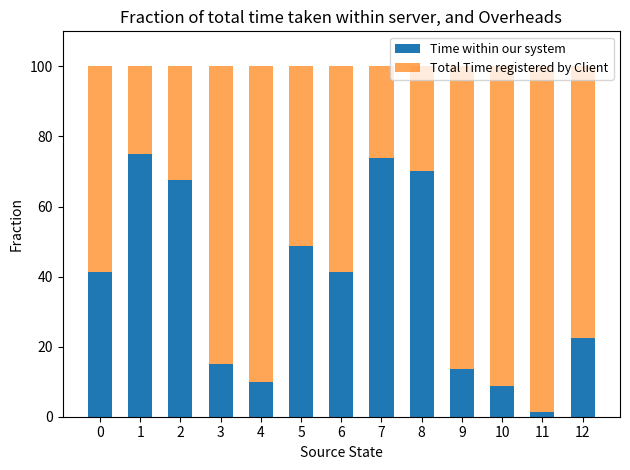

What is the total value across all series at 0?

100.0